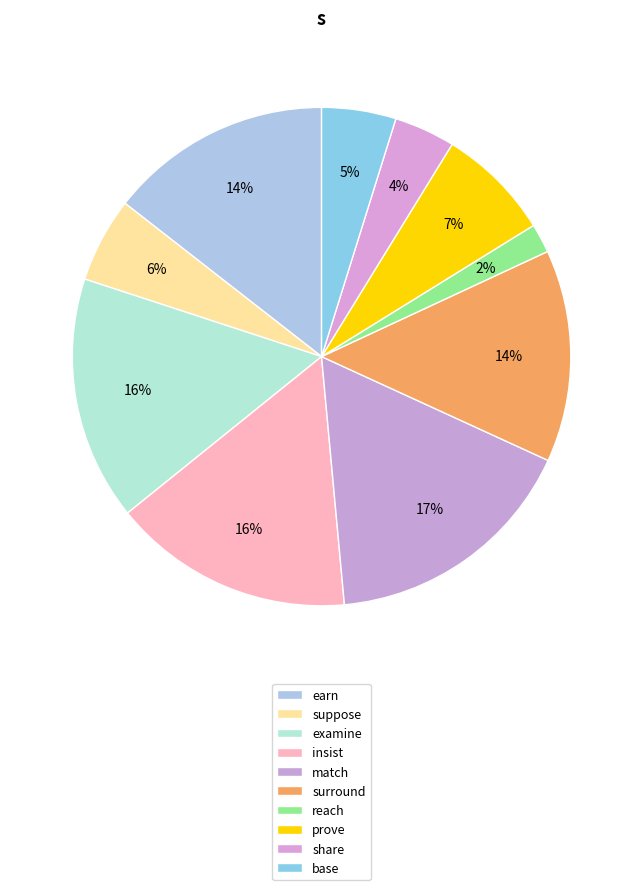

The examine slice represents 16% of the pie. True or false?

True